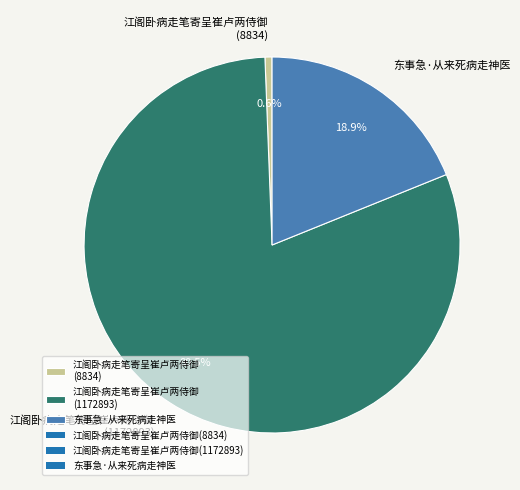

How much of the chart is everything except 东事急·从来死病走神医?

81.1%